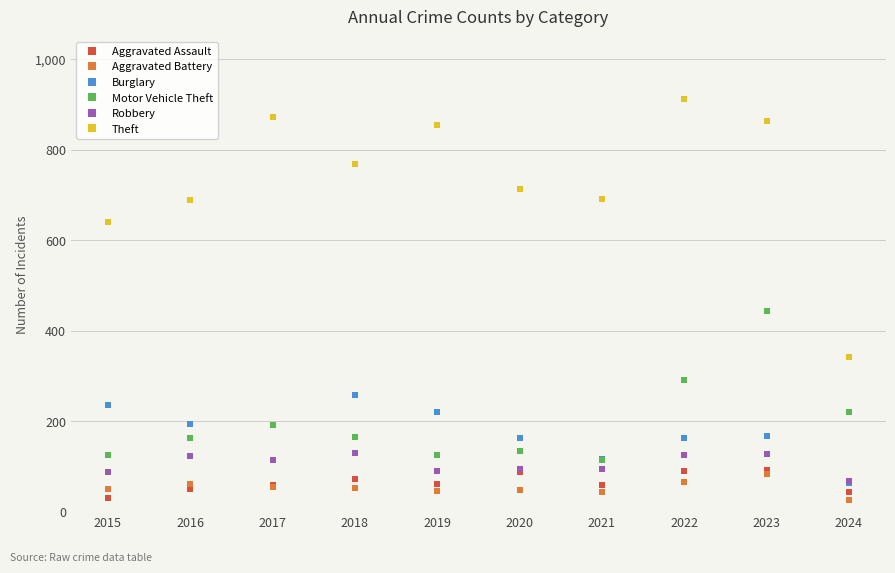

In Theft, how many points are lower than both neighbors (excluding endpoints)?

2